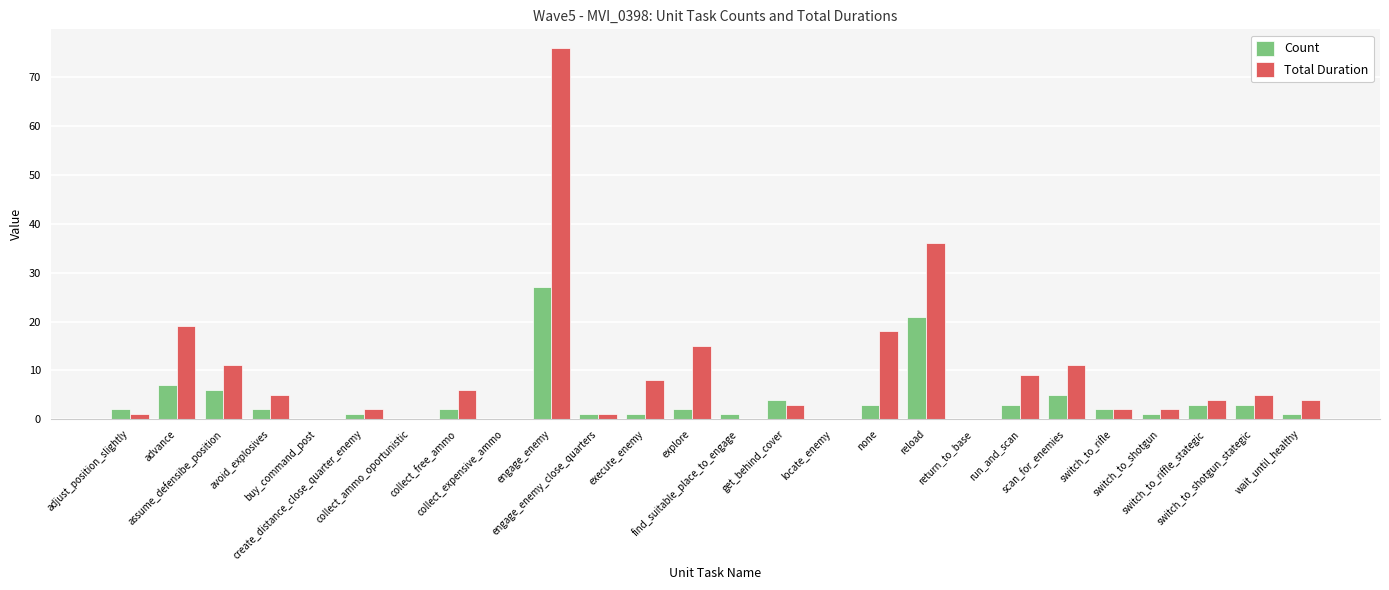

What are all the series names shown in the legend?

Count, Total Duration